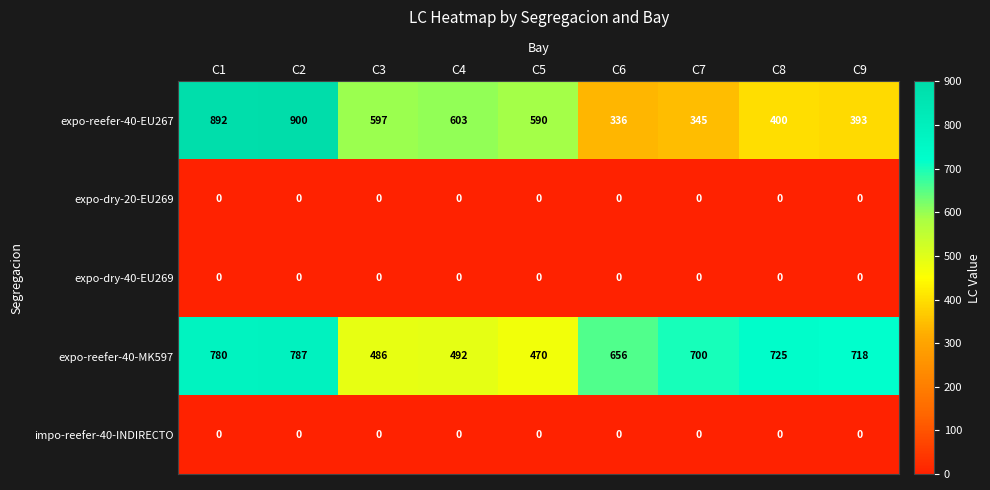

At which category is the sum across all series the highest?

C2